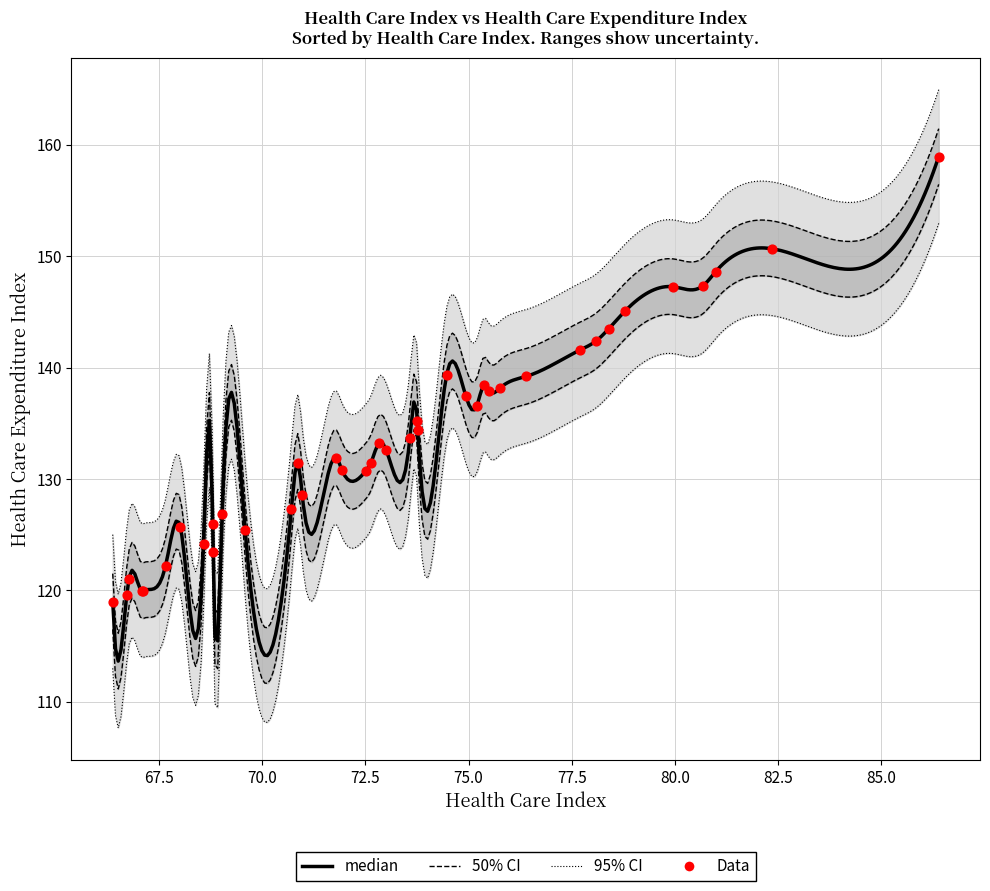

Between United Arab Emirates and Belgium, which is larger?

Belgium